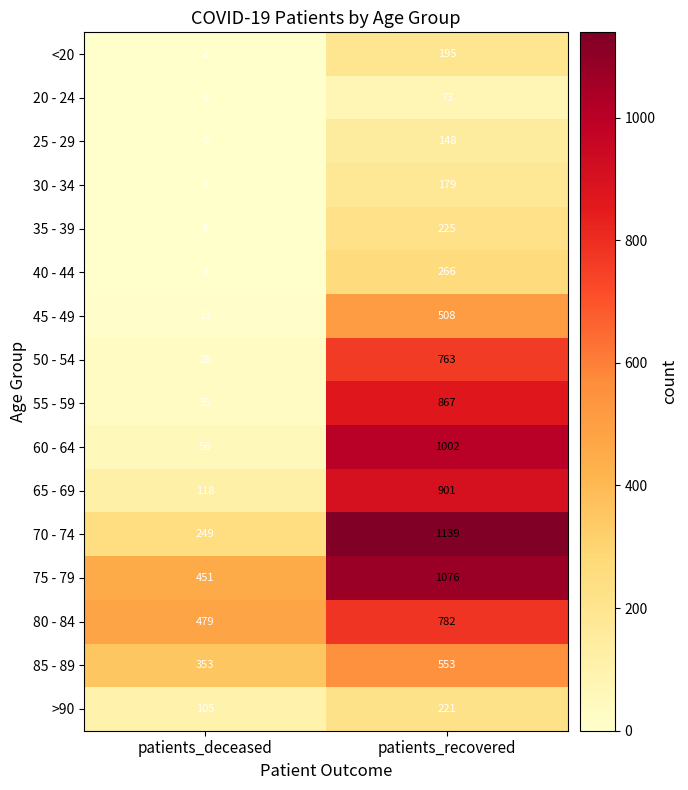

What is the difference between the maximum and minimum values in the 85 - 89 series?

200